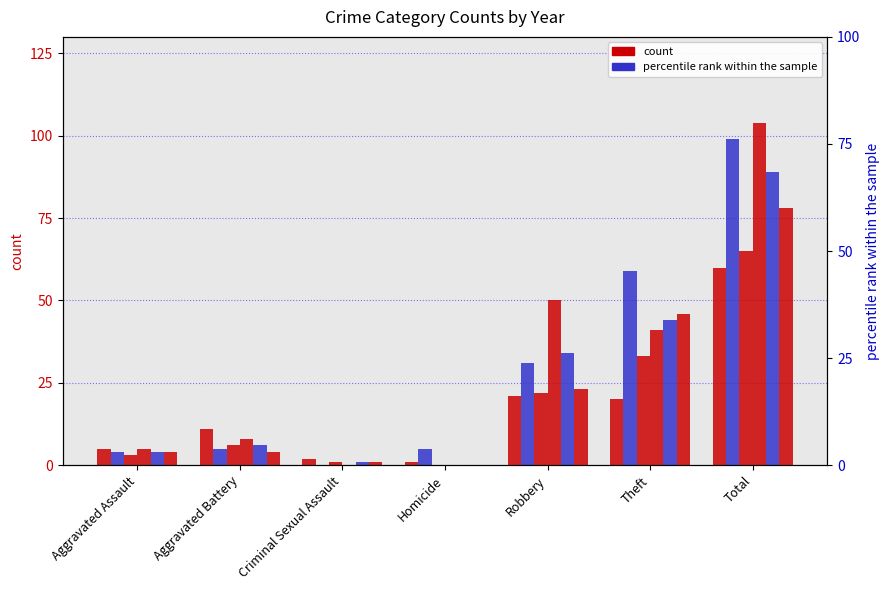

Reading right to left, list all the values displayed in this chart.

2024: 60	20	21	1	2	11	5
2016: 99	59	31	5	0	5	4
2017: 65	33	22	0	1	6	3
2021: 104	41	50	0	0	8	5
2022: 89	44	34	0	1	6	4
2015: 78	46	23	0	1	4	4